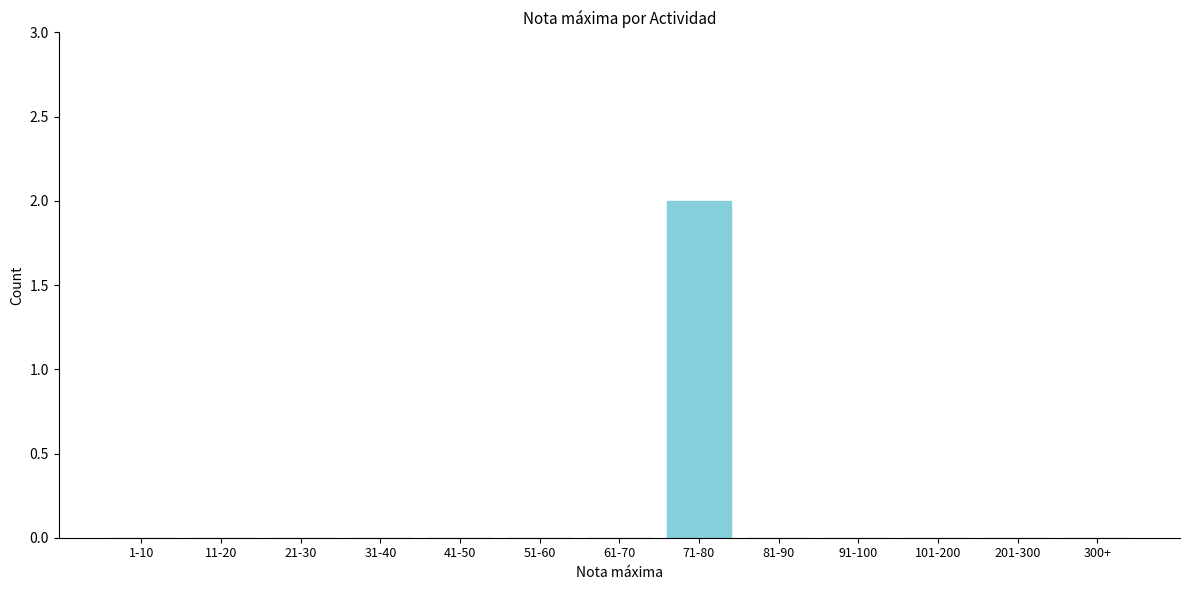

Reading right to left, transcribe all the data shown in this chart.

300+=0	201-300=0	101-200=0	91-100=0	81-90=0	71-80=2	61-70=0	51-60=0	41-50=0	31-40=0	21-30=0	11-20=0	1-10=0